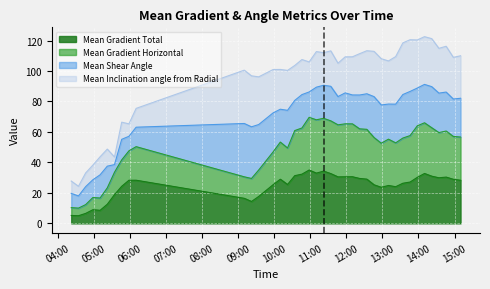

What is the minimum value for Mean Gradient Total?

5.0